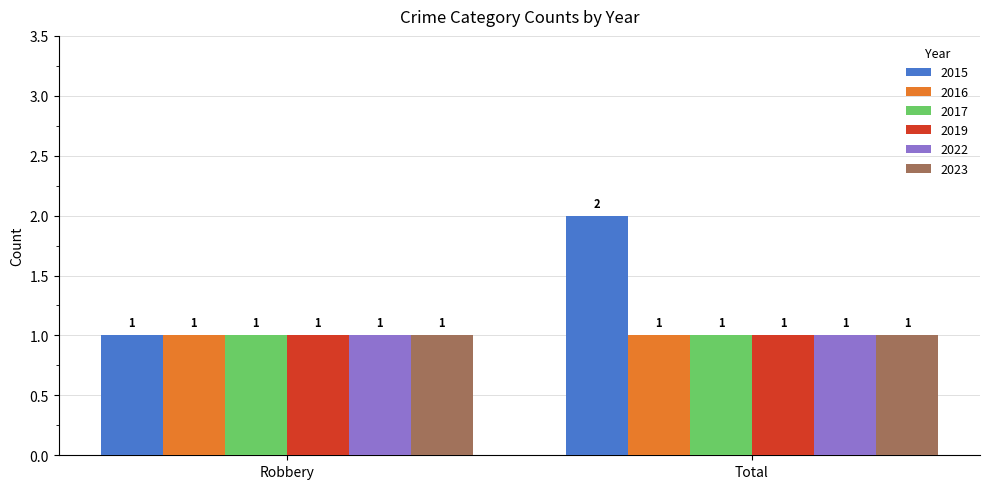

How many series are shown in this chart?

6